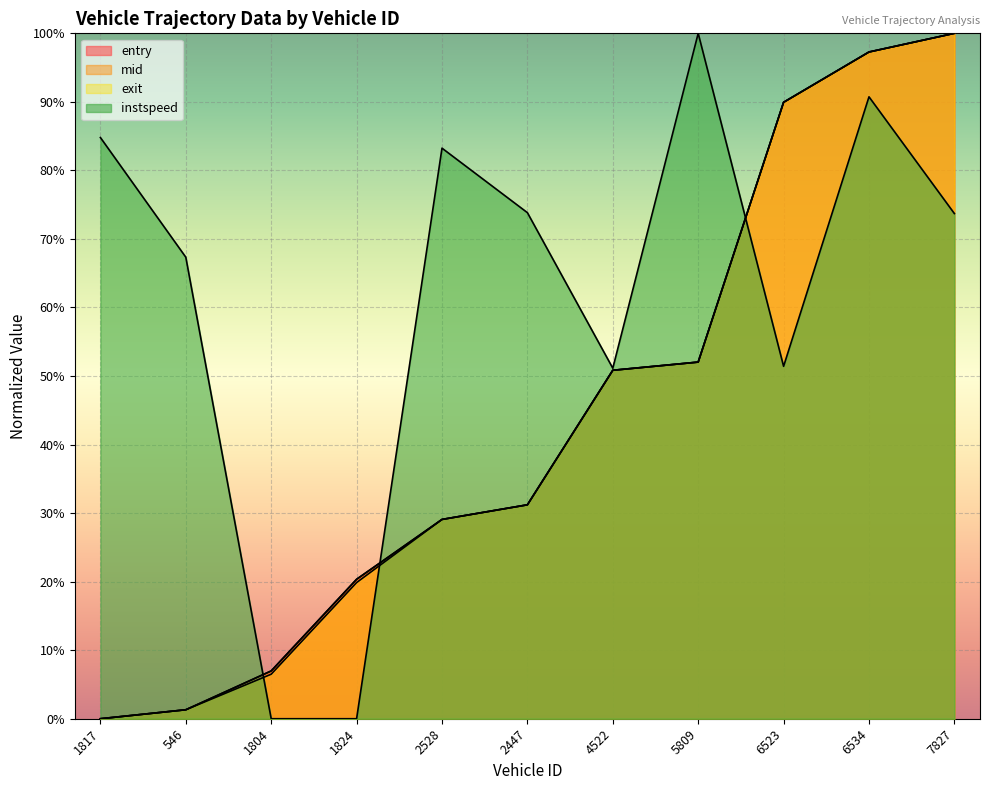

The value of exit at 2528 is 7.1. True or false?

False